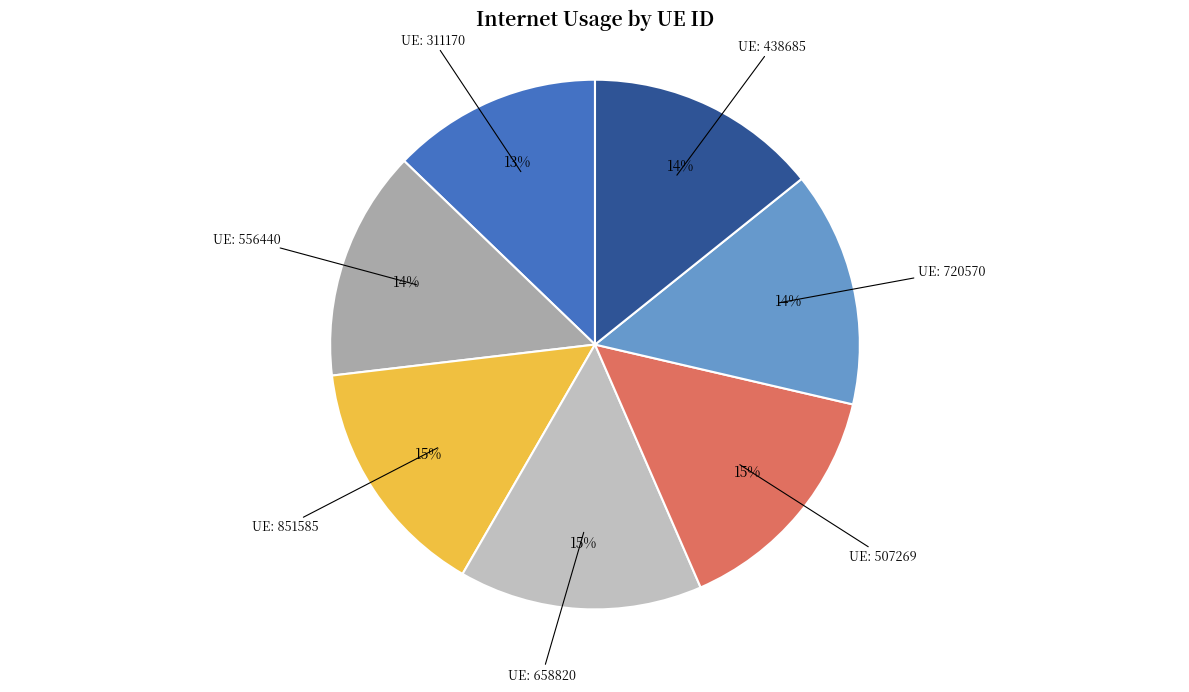

How many segments does this pie chart have?

7